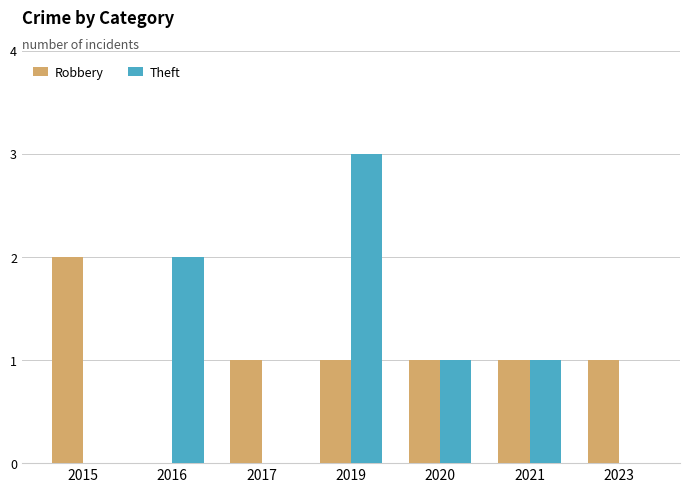

What is the sum of the Theft values at 2019 and 2016?

5